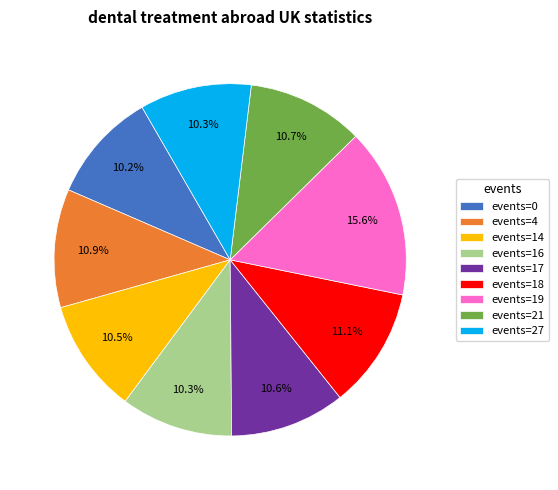

To the nearest percent, what is the average slice percentage?

11%